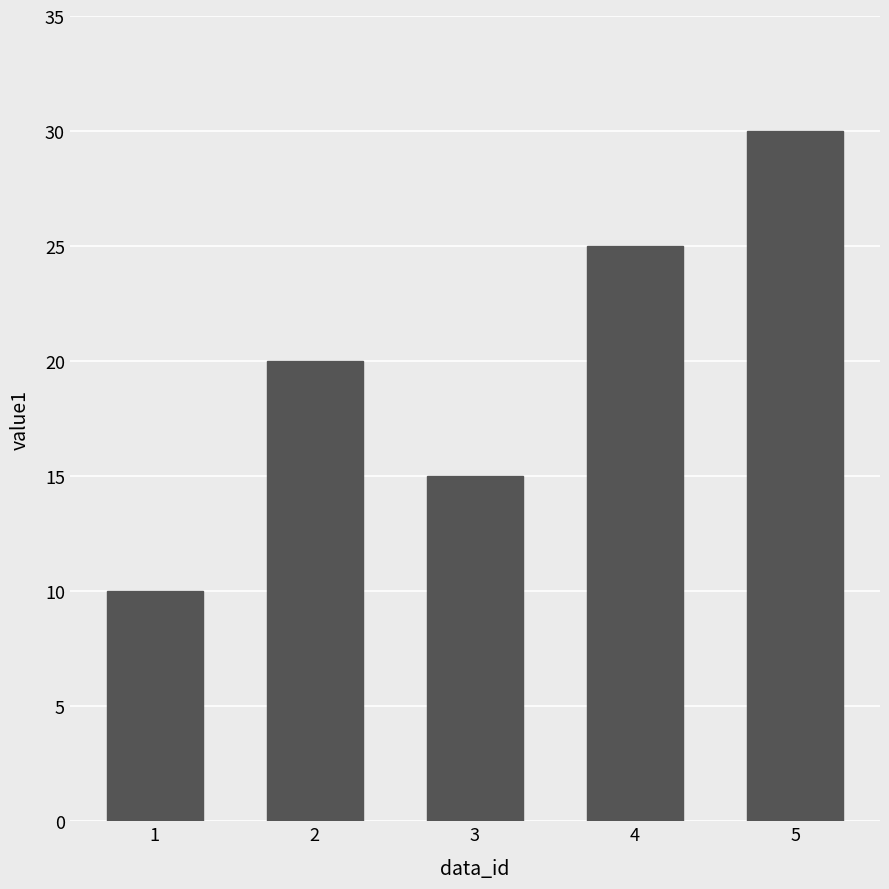

Reading right to left, what are all the values shown in this chart?

5=30	4=25	3=15	2=20	1=10